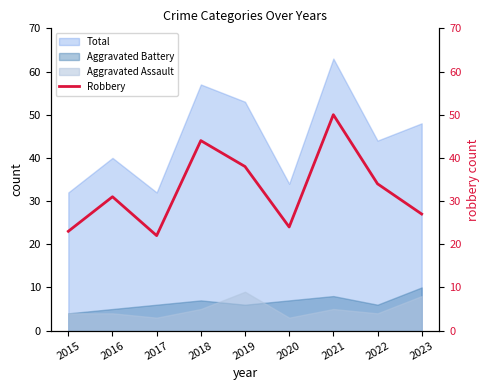

True or false: the data has more than 1 interior local peaks.

True